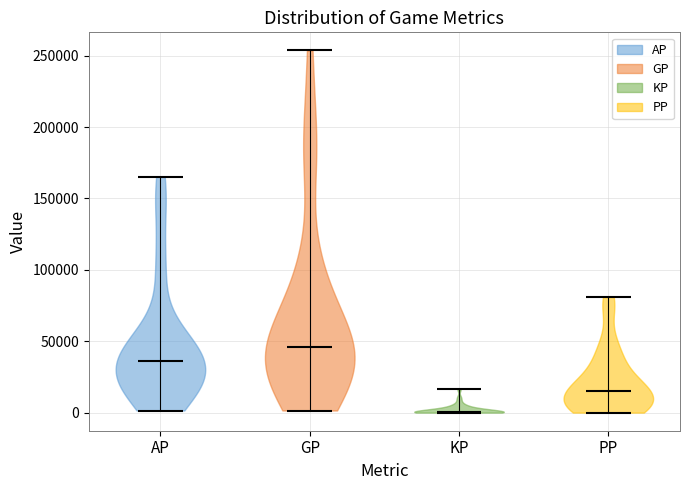

Reading left to right, read every violin against the y-axis: where its median line is, and the lowest and highest points it reaches. The values are not printed on the chart, so give them approximately, as read against the axis.

AP: median line 35000, lowest point 0, highest point 165000
GP: median line 45000, lowest point 0, highest point 255000
KP: median line 0, lowest point 0, highest point 15000
PP: median line 15000, lowest point 0, highest point 80000